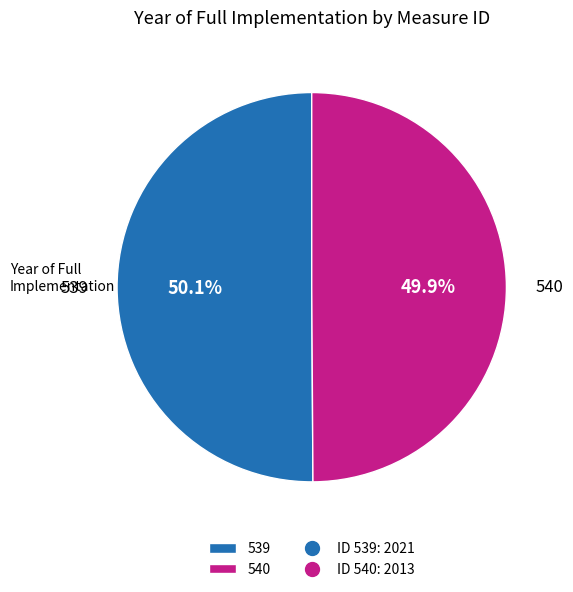

What is the ratio of the value at 540 to the value at 539?

1.0